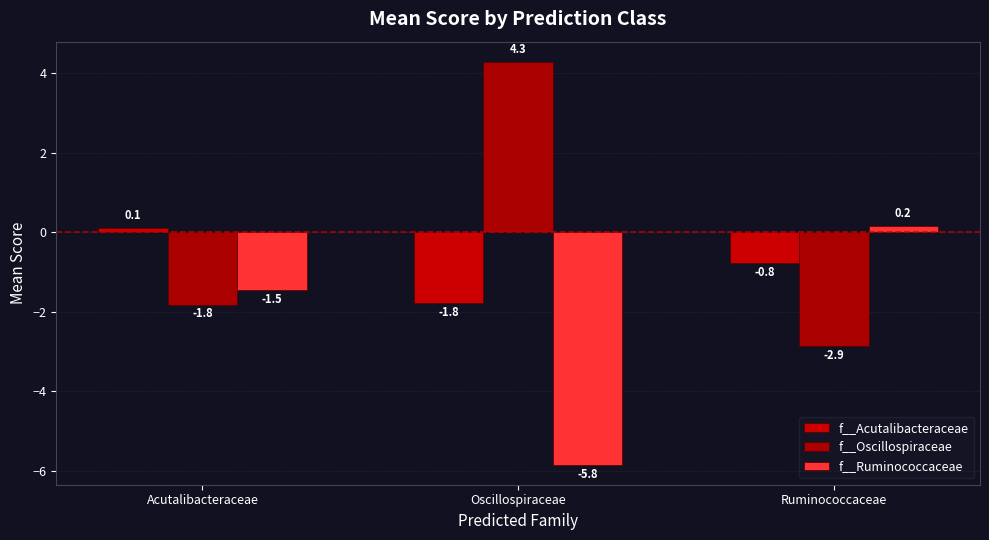

At which label does f__Ruminococcaceae reach its peak?

Ruminococcaceae